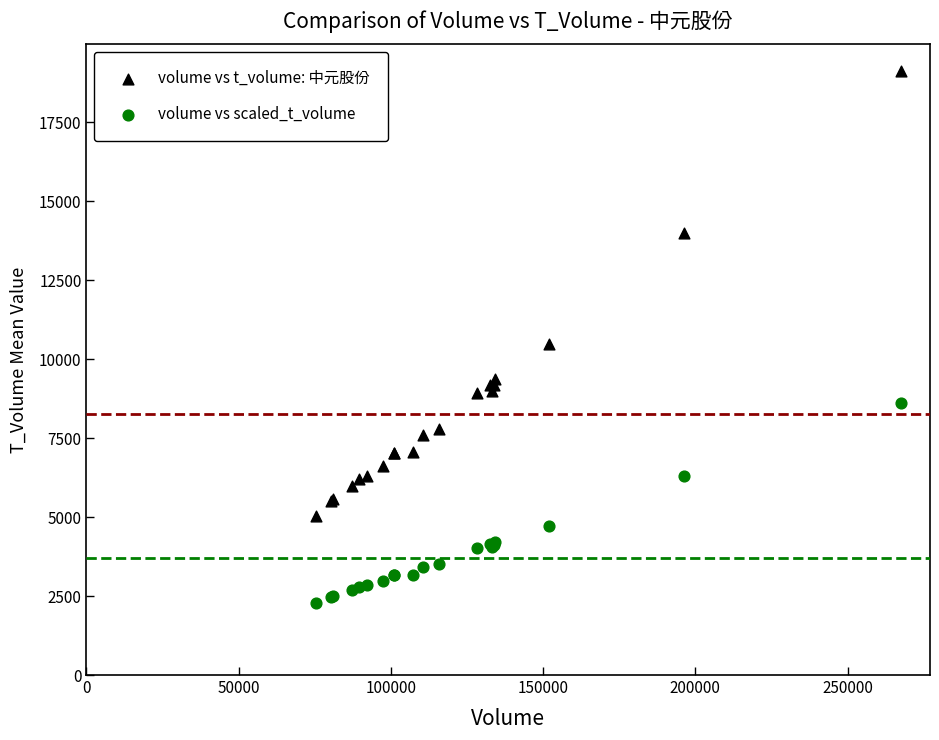

Across all series, what Y value is closest to 10700?

10466.0